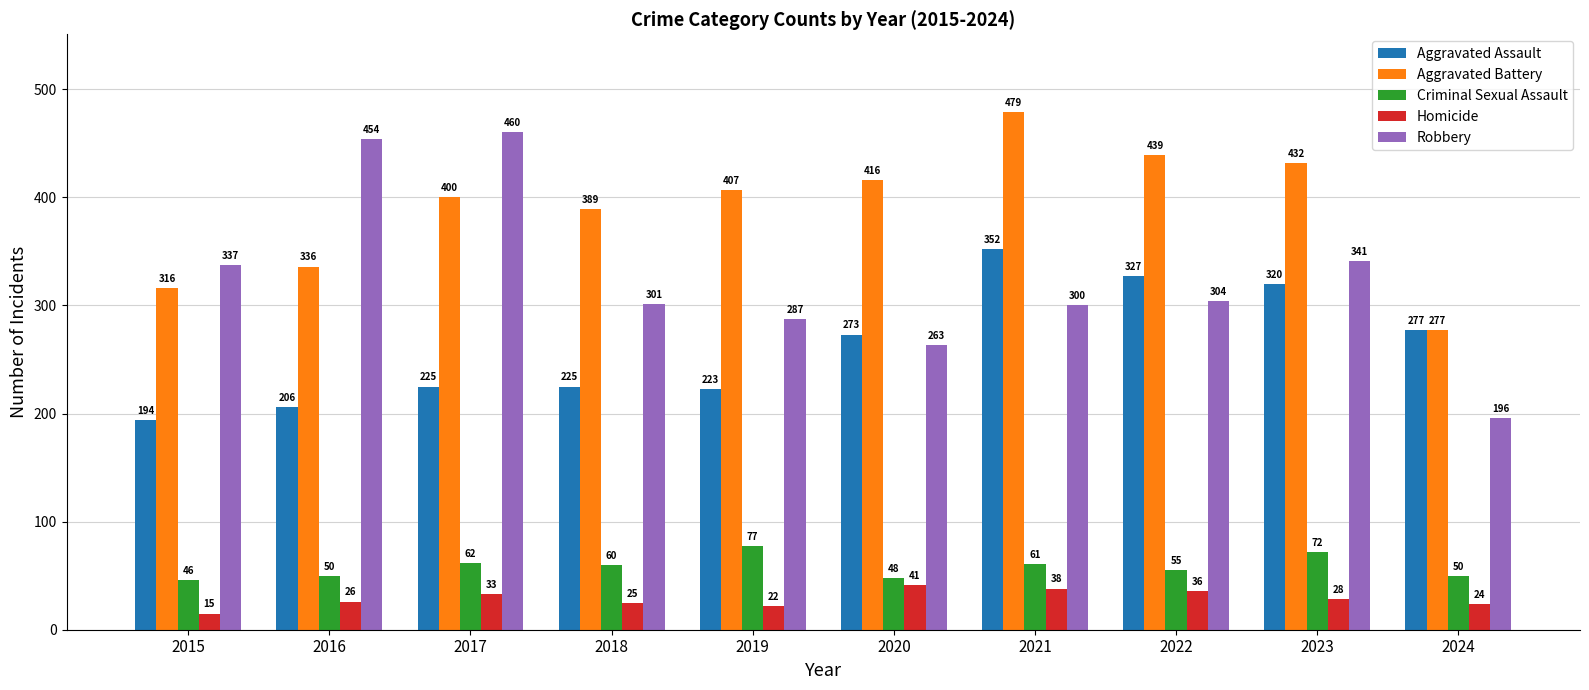

What is the value of the Criminal Sexual Assault bar at the 6th from the left?

48